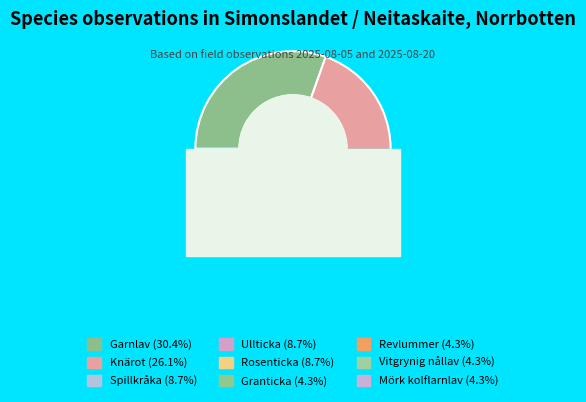

To the nearest percent, what is the difference between the Spillkråka and Garnlav slice percentages?

22%